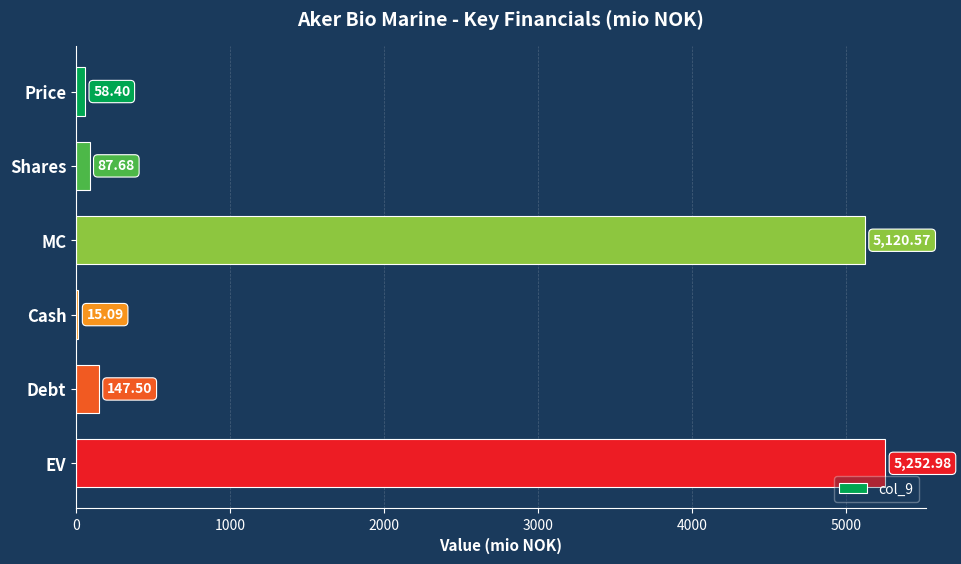

Where is the data nearest to the value 2634?

Debt